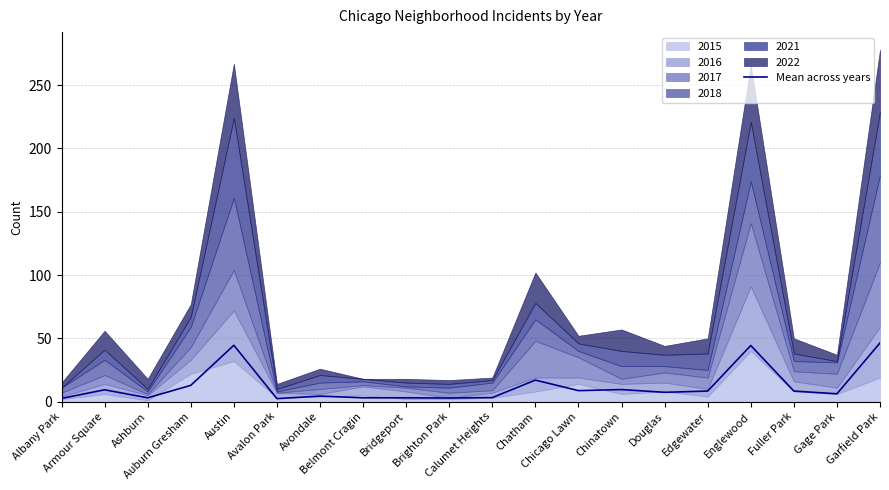

What is the sum of the values at Avalon Park and Edgewater?

10.7